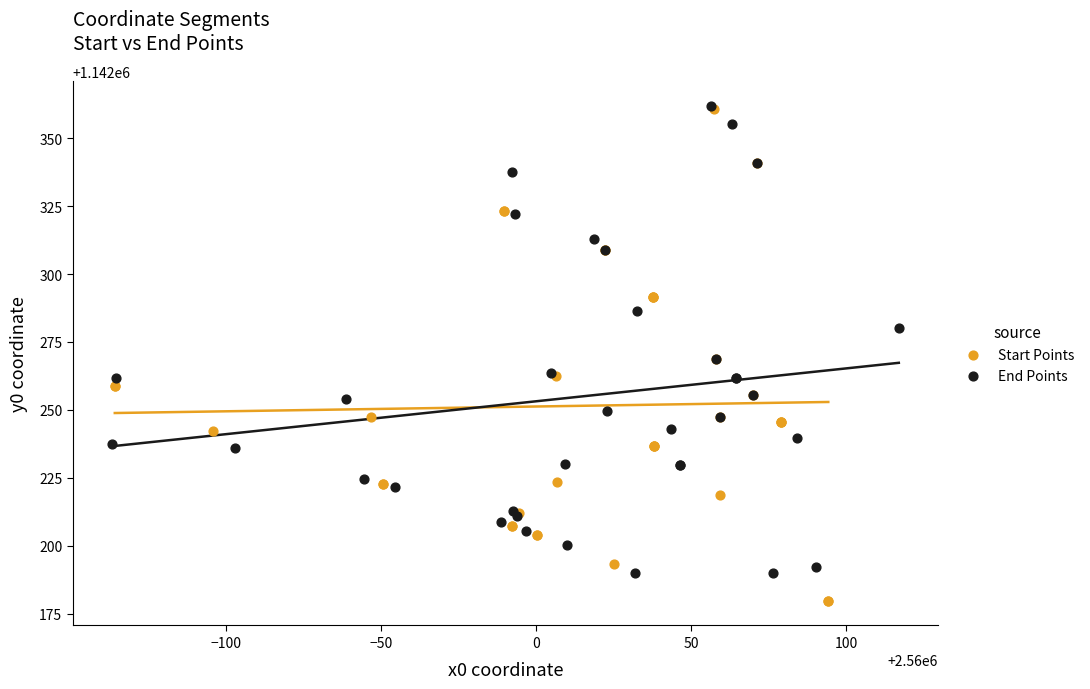

Which series has the widest spread of Y values?

Start Points